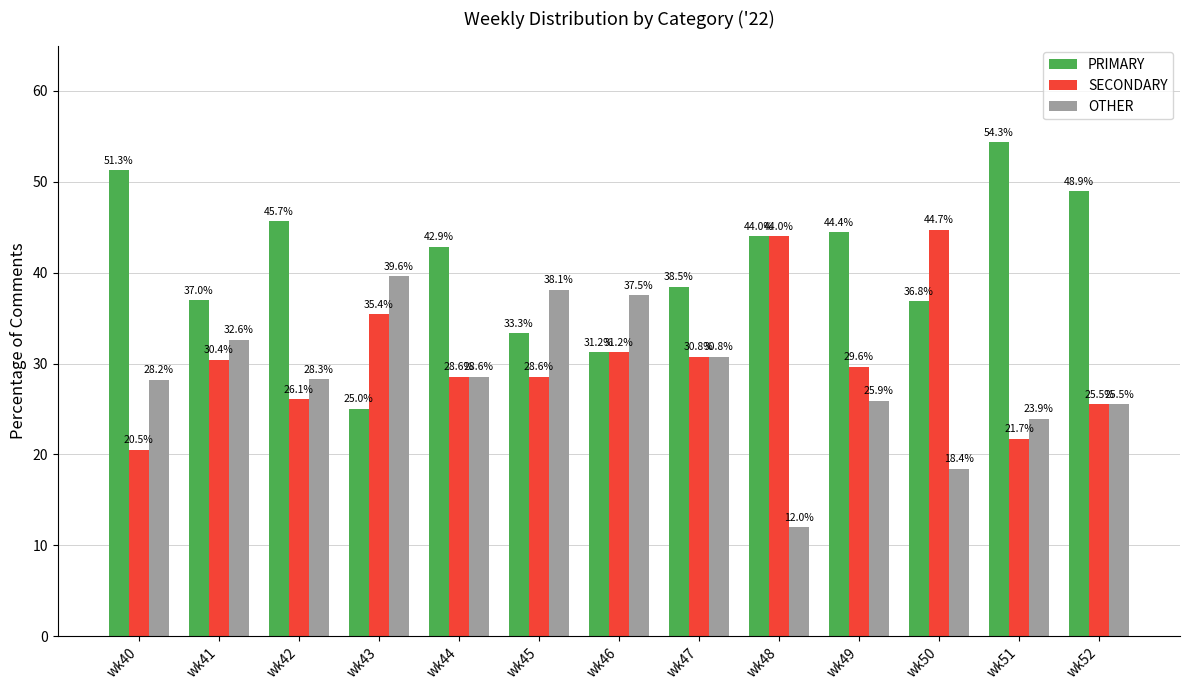

Which series has the largest total across all categories?

PRIMARY